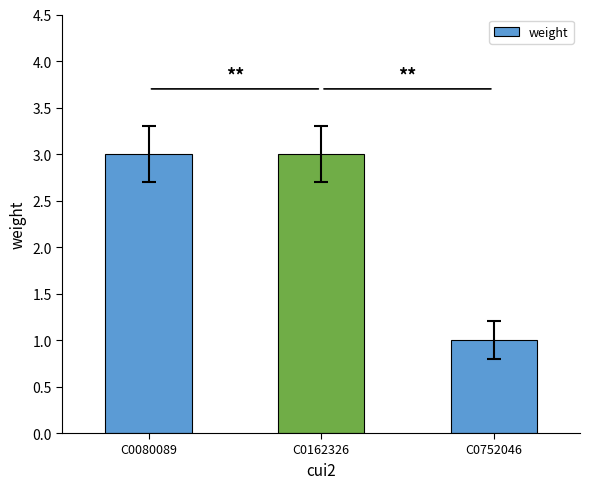

What is the sum of the values at C0080089 and C0162326?

6